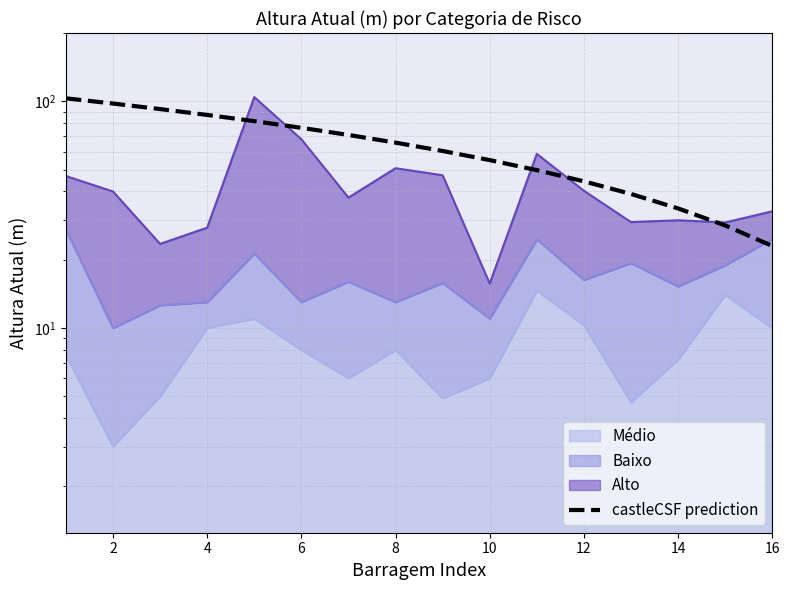

How many data points are above 65?

8